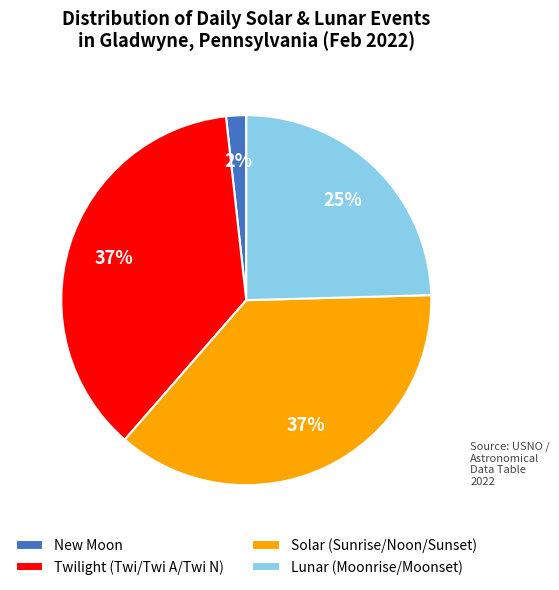

Which category has the smallest portion of the pie?

New Moon